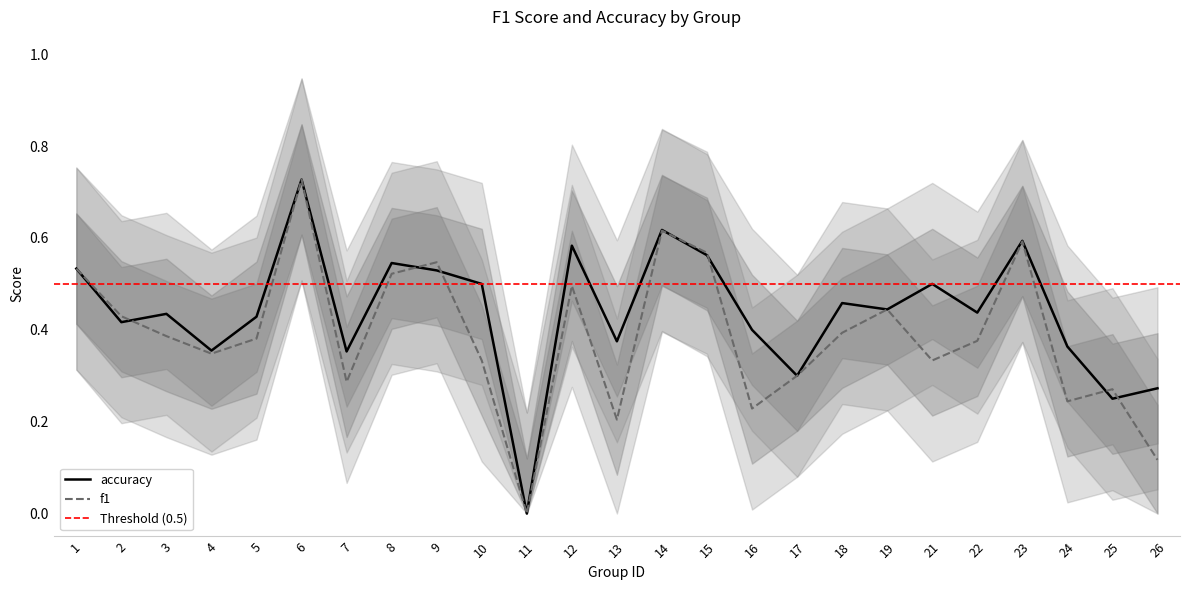

In accuracy, how many points are higher than both neighbors (excluding endpoints)?

8